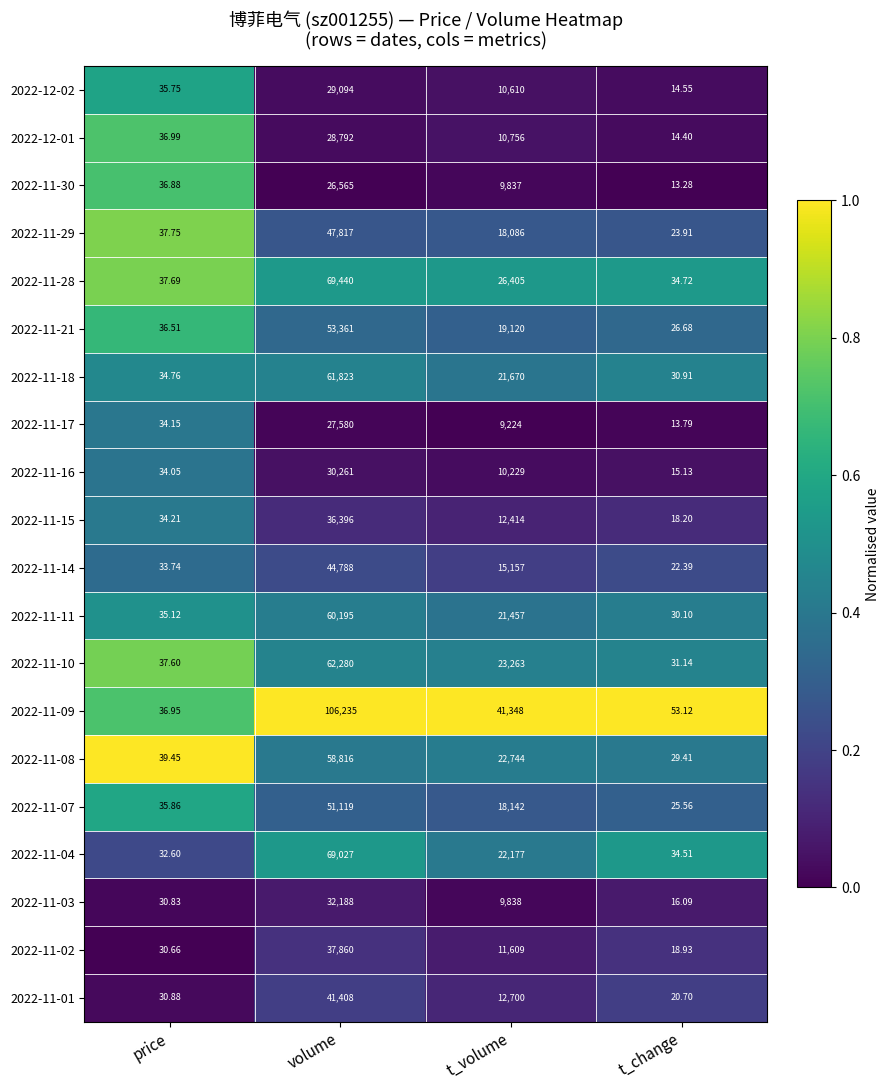

At which label does 2022-11-04 reach its minimum?

price